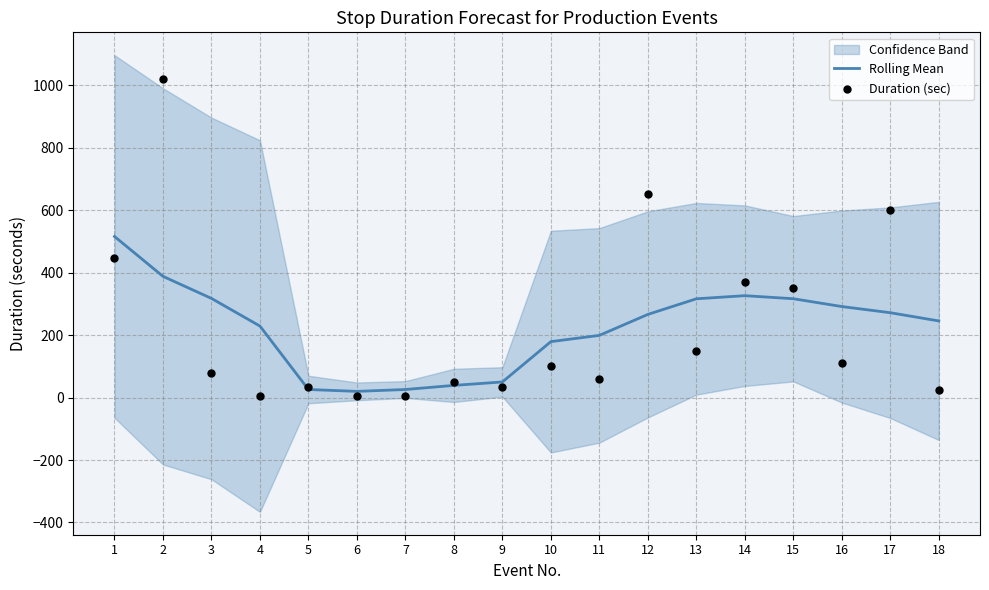

At how many categories does at least one series exceed 614?

2